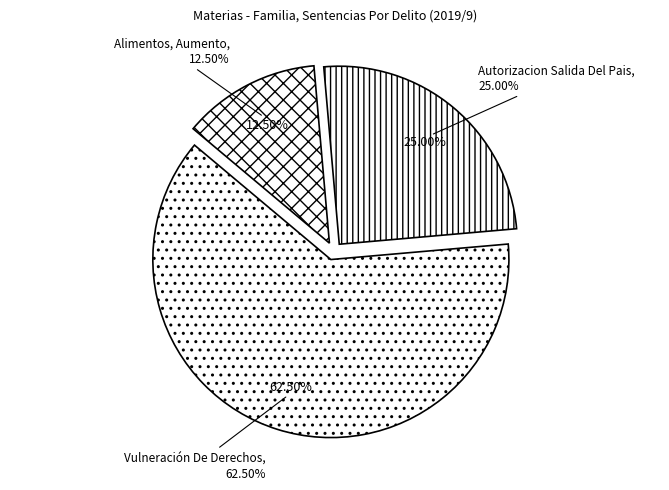

Which category accounts for the majority?

Vulneración De Derechos